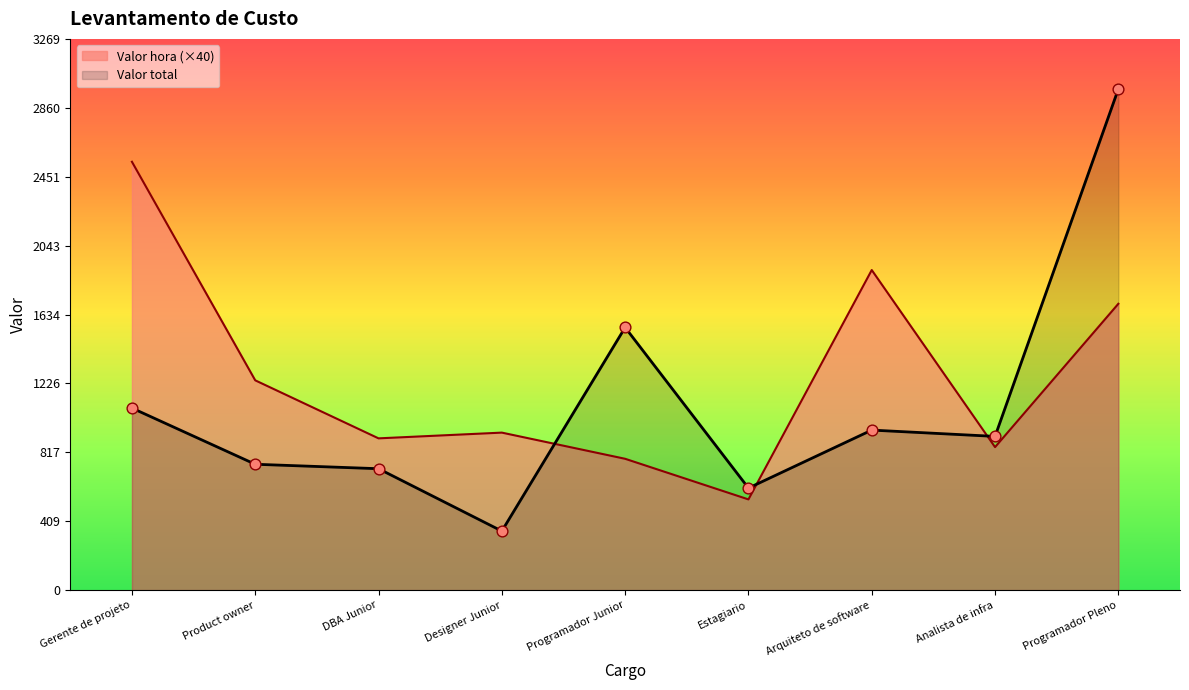

At which category is the sum across all series the highest?

Programador Pleno